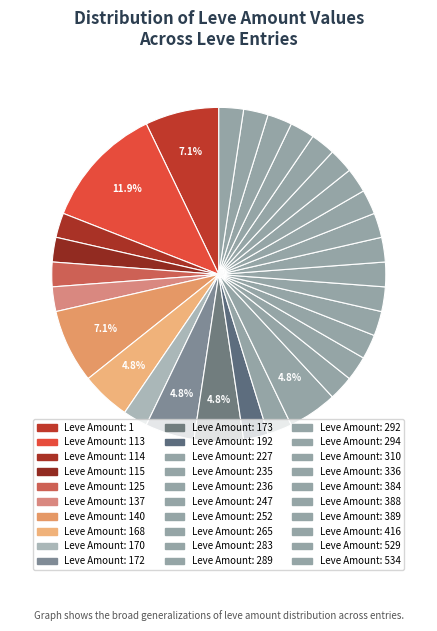

How many segments does this pie chart have?

30